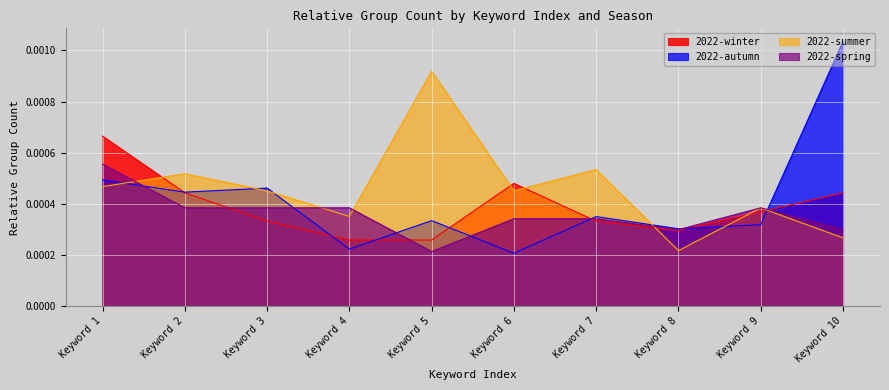

Which series has the widest spread of values?

2022-autumn